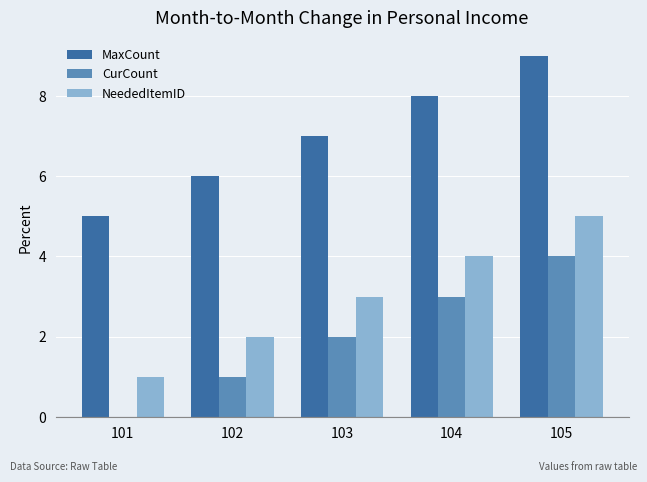

What is the highest value of the MaxCount series?

9